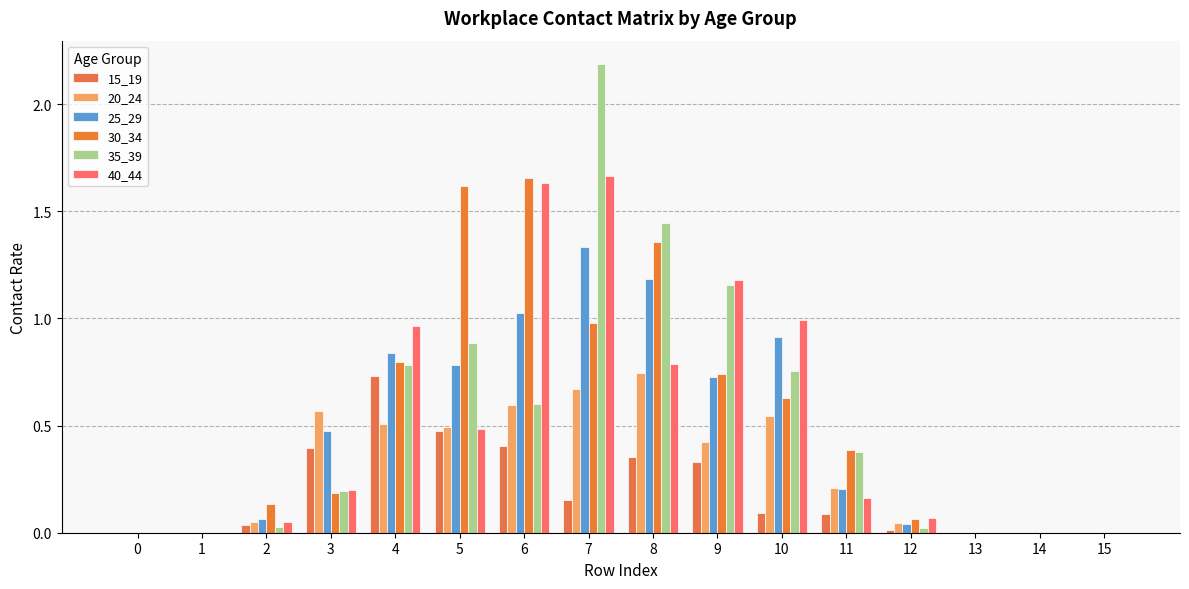

Reading left to right, transcribe all the data shown in this chart.

15_19: 0=0.0	1=0.0	2=0.0	3=0.4	4=0.7	5=0.5	6=0.4	7=0.2	8=0.4	9=0.3	10=0.1	11=0.1	12=0.0	13=0.0	14=0.0	15=0.0
20_24: 0=0.0	1=0.0	2=0.0	3=0.6	4=0.5	5=0.5	6=0.6	7=0.7	8=0.7	9=0.4	10=0.5	11=0.2	12=0.0	13=0.0	14=0.0	15=0.0
25_29: 0=0.0	1=0.0	2=0.1	3=0.5	4=0.8	5=0.8	6=1.0	7=1.3	8=1.2	9=0.7	10=0.9	11=0.2	12=0.0	13=0.0	14=0.0	15=0.0
30_34: 0=0.0	1=0.0	2=0.1	3=0.2	4=0.8	5=1.6	6=1.7	7=1.0	8=1.4	9=0.7	10=0.6	11=0.4	12=0.1	13=0.0	14=0.0	15=0.0
35_39: 0=0.0	1=0.0	2=0.0	3=0.2	4=0.8	5=0.9	6=0.6	7=2.2	8=1.4	9=1.2	10=0.8	11=0.4	12=0.0	13=0.0	14=0.0	15=0.0
40_44: 0=0.0	1=0.0	2=0.1	3=0.2	4=1.0	5=0.5	6=1.6	7=1.7	8=0.8	9=1.2	10=1.0	11=0.2	12=0.1	13=0.0	14=0.0	15=0.0